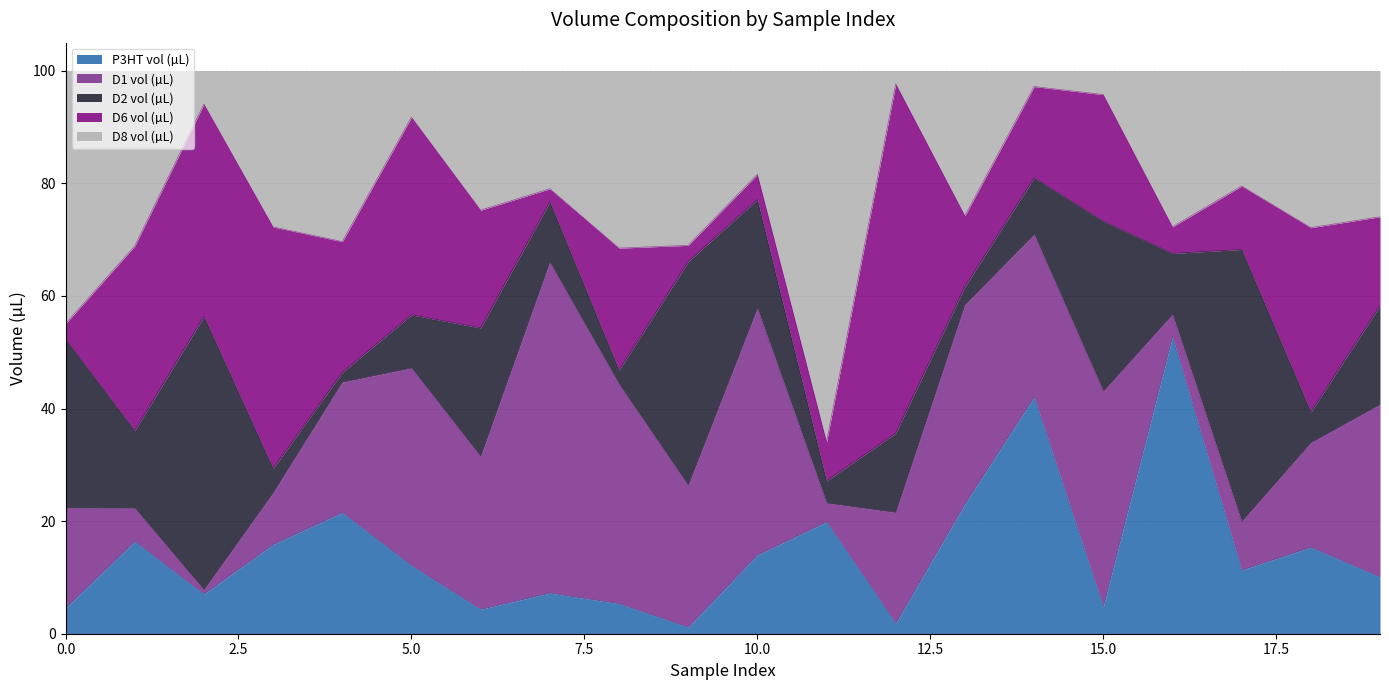

Where does the D6 vol (µL) series first go above 20?

1